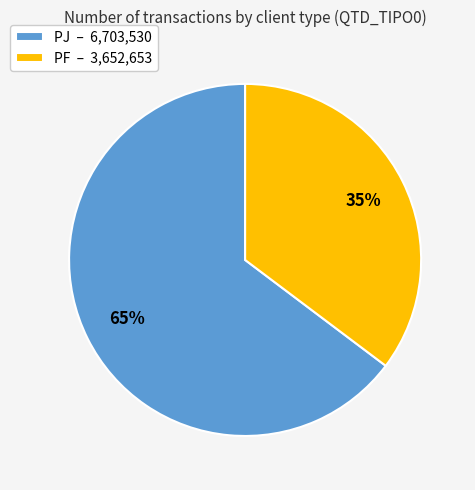

Which slice represents more than half of the pie?

PJ